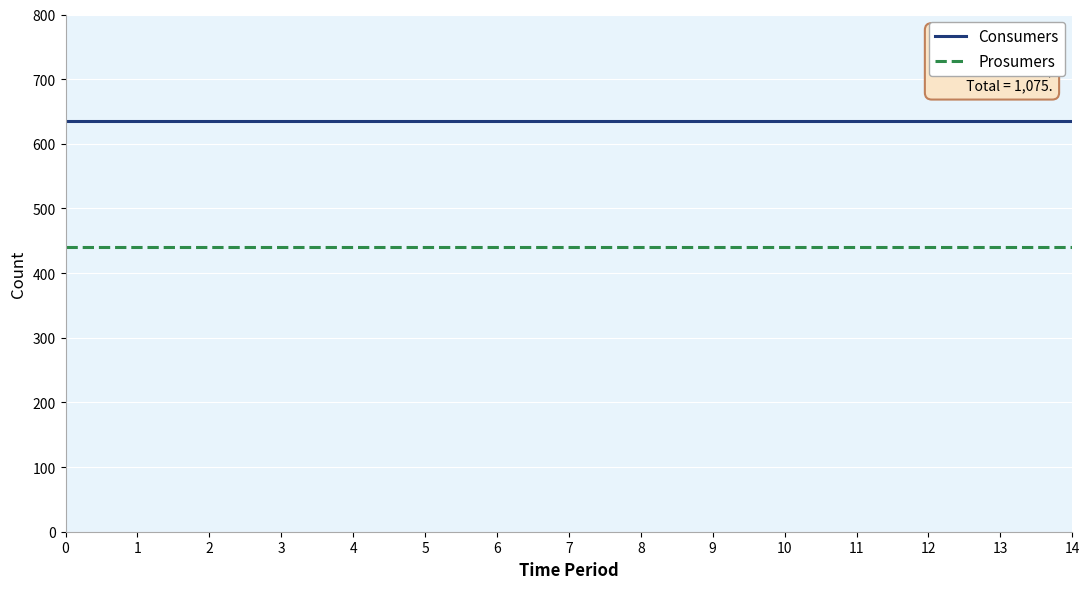

What is the approximate value of Prosumers at 11?

440